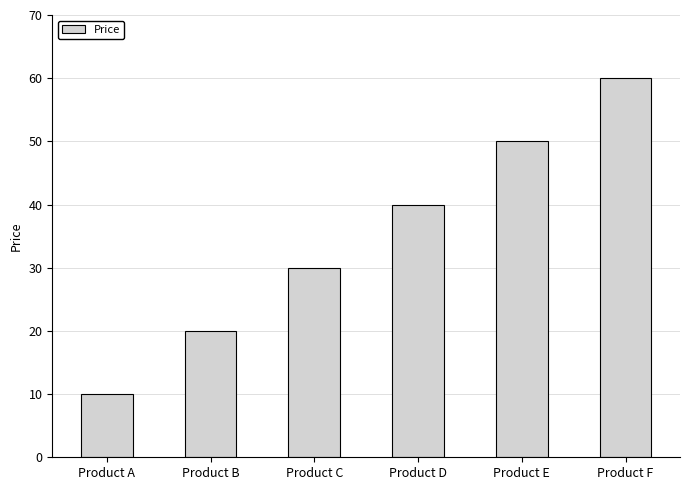

Between Product B and Product C, which is larger?

Product C